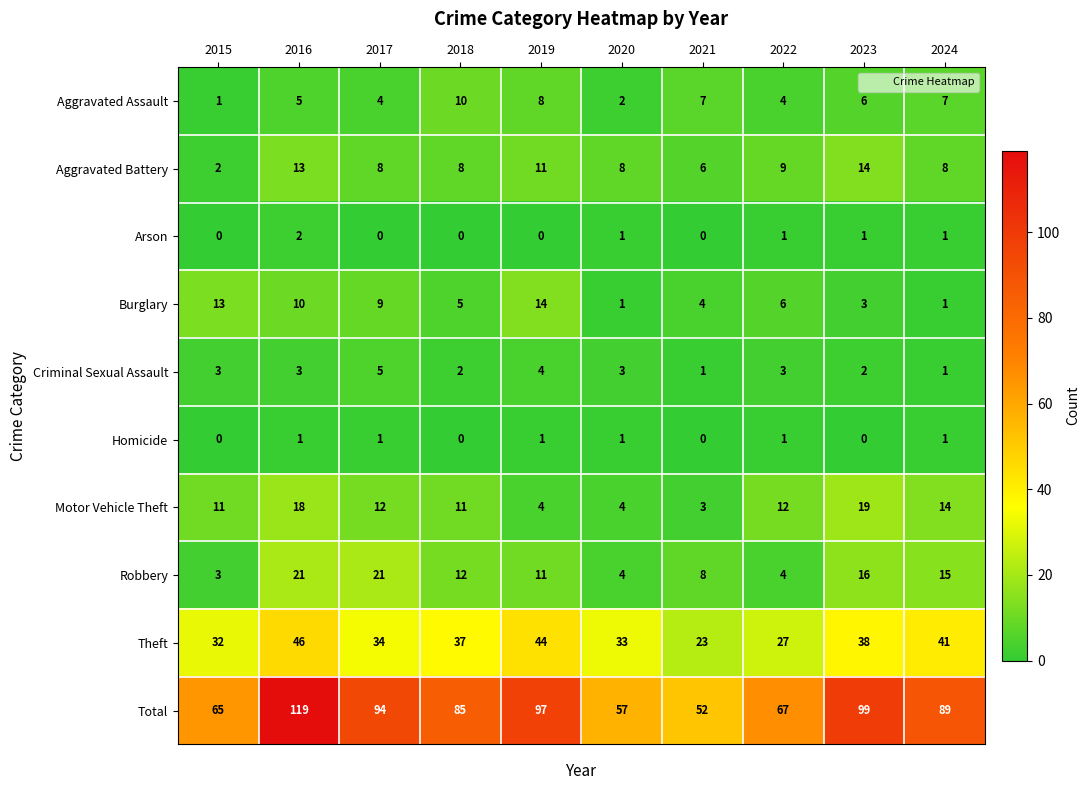

What is the spread (max minus min) of values at 2022?

66